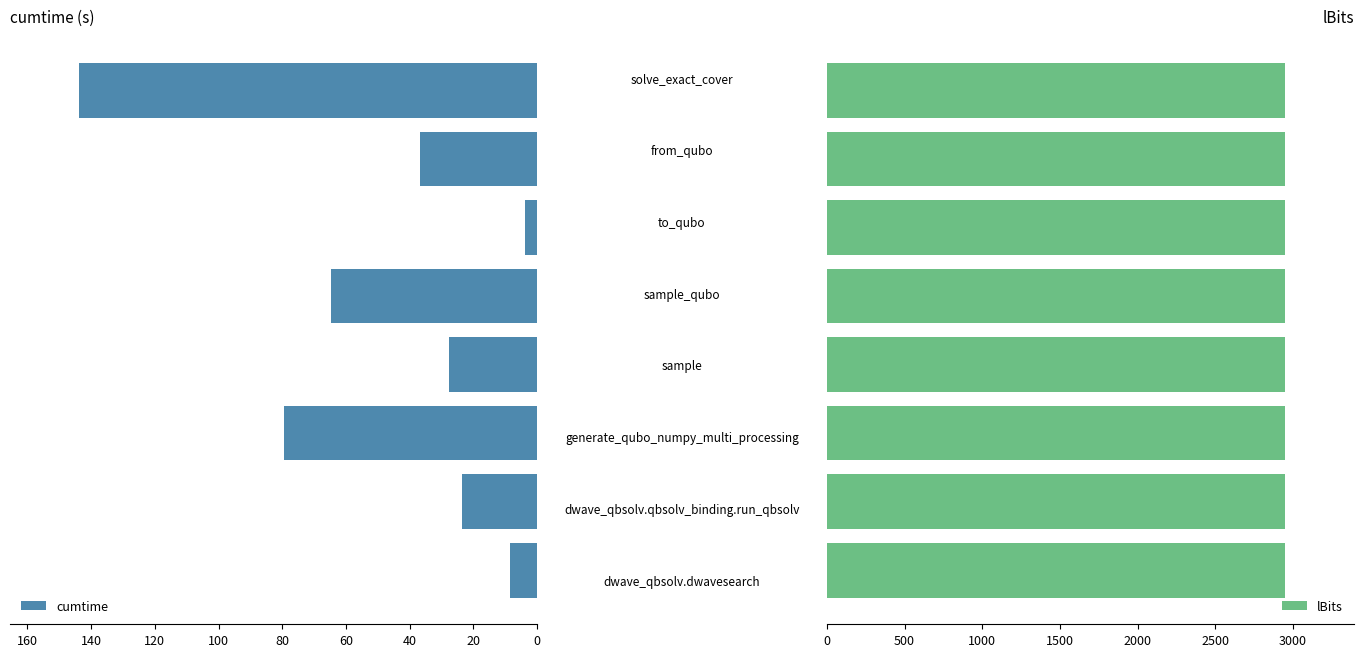

At how many categories does at least one series exceed 139?

1